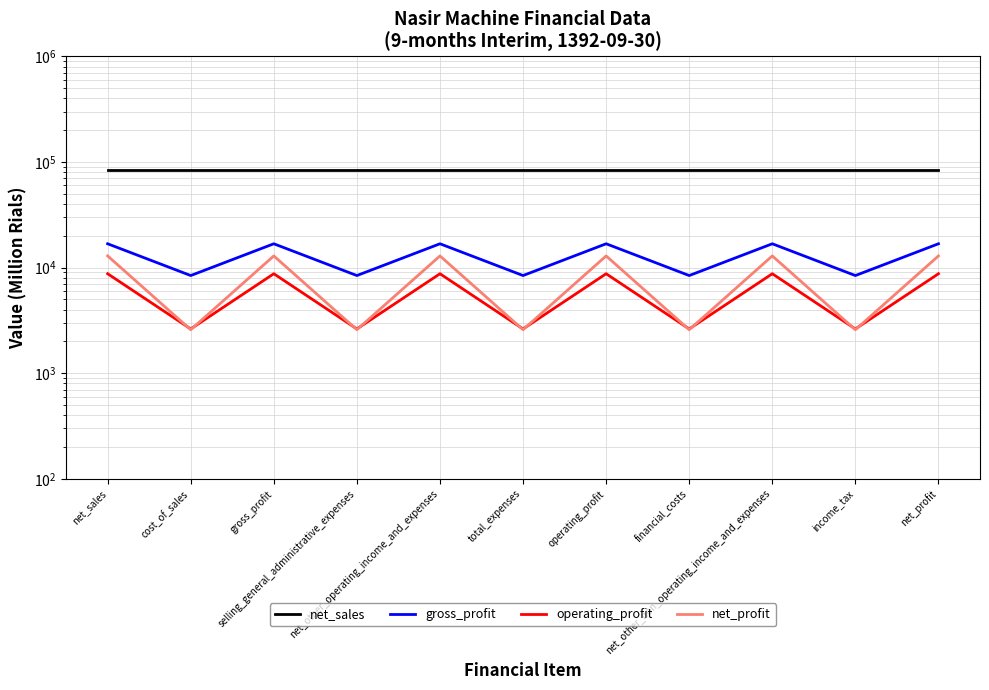

True or false: net_sales has more than 2 interior local peaks.

False